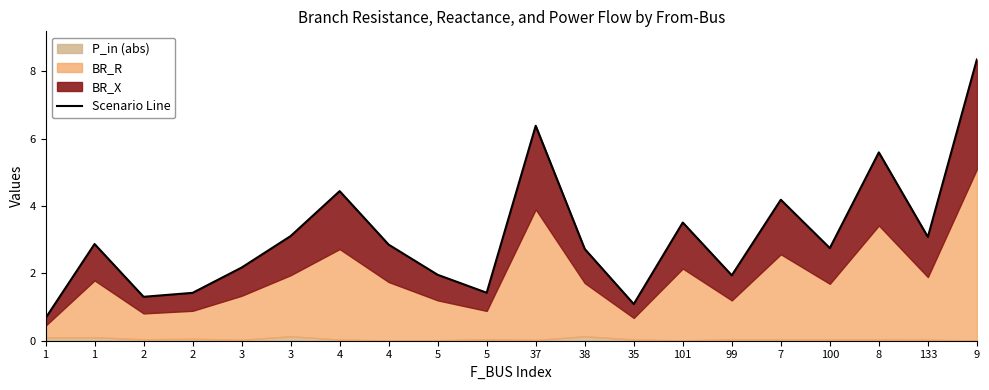

What is the value of the 2nd point from the left?

0.7